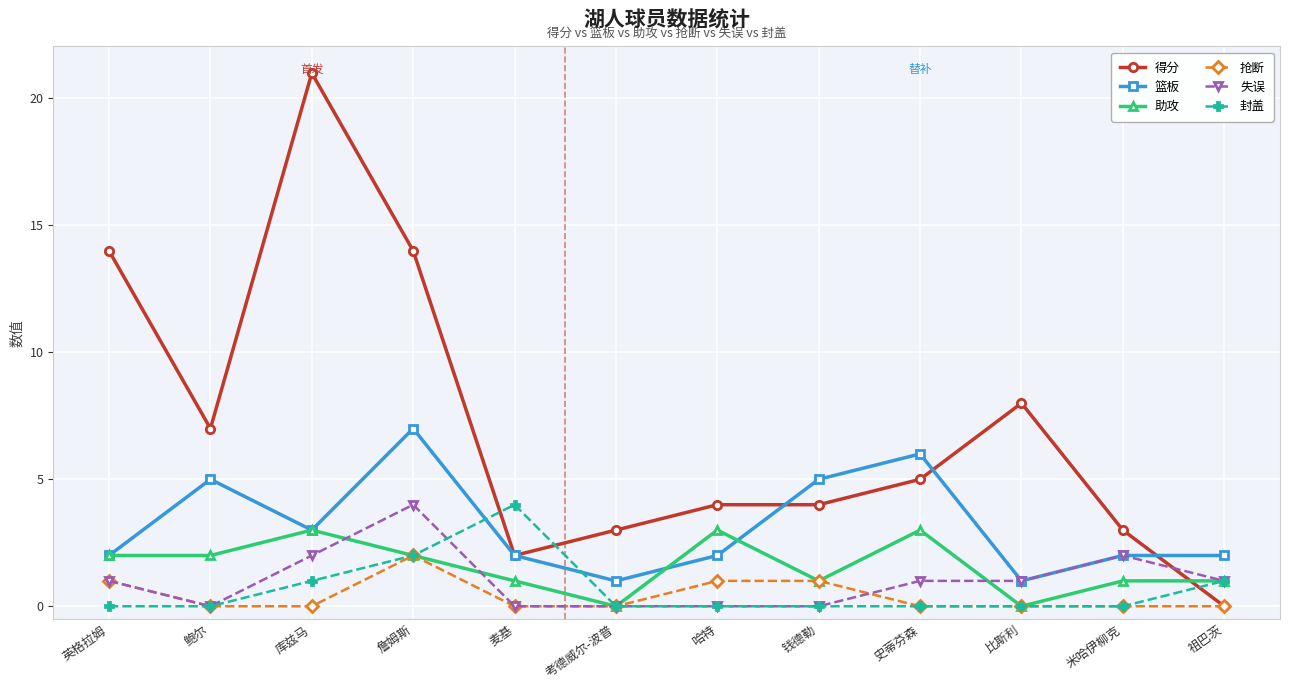

True or false: 篮板 and 封盖 cross at least once.

True